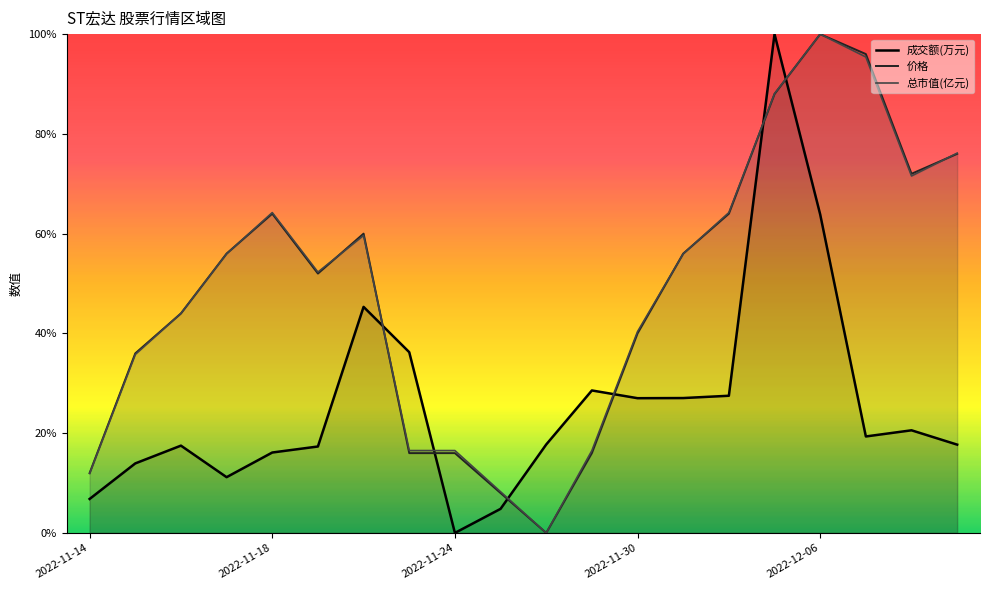

What is the sum of all 价格 values?

9.7